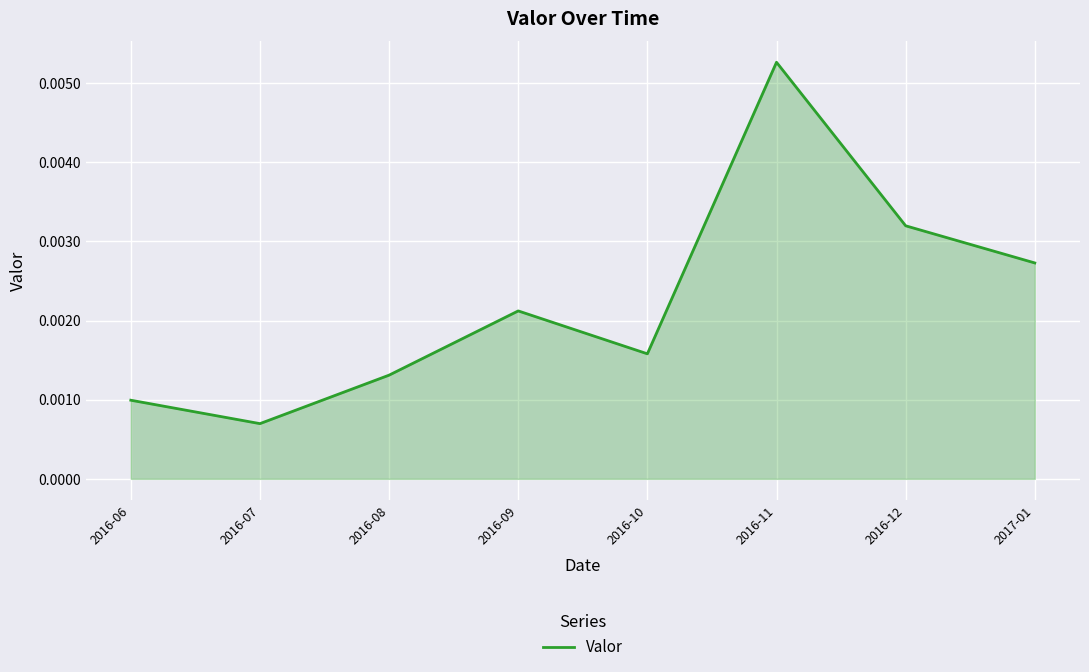

List the labels in order of value, largest first.

2016-11, 2016-12, 2017-01, 2016-09, 2016-10, 2016-08, 2016-06, 2016-07